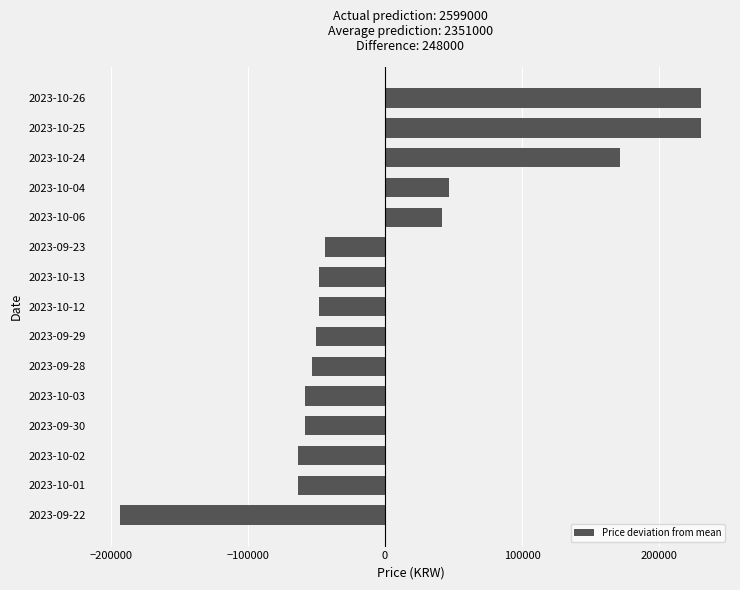

At which label is the value closest to 18572?

2023-10-06